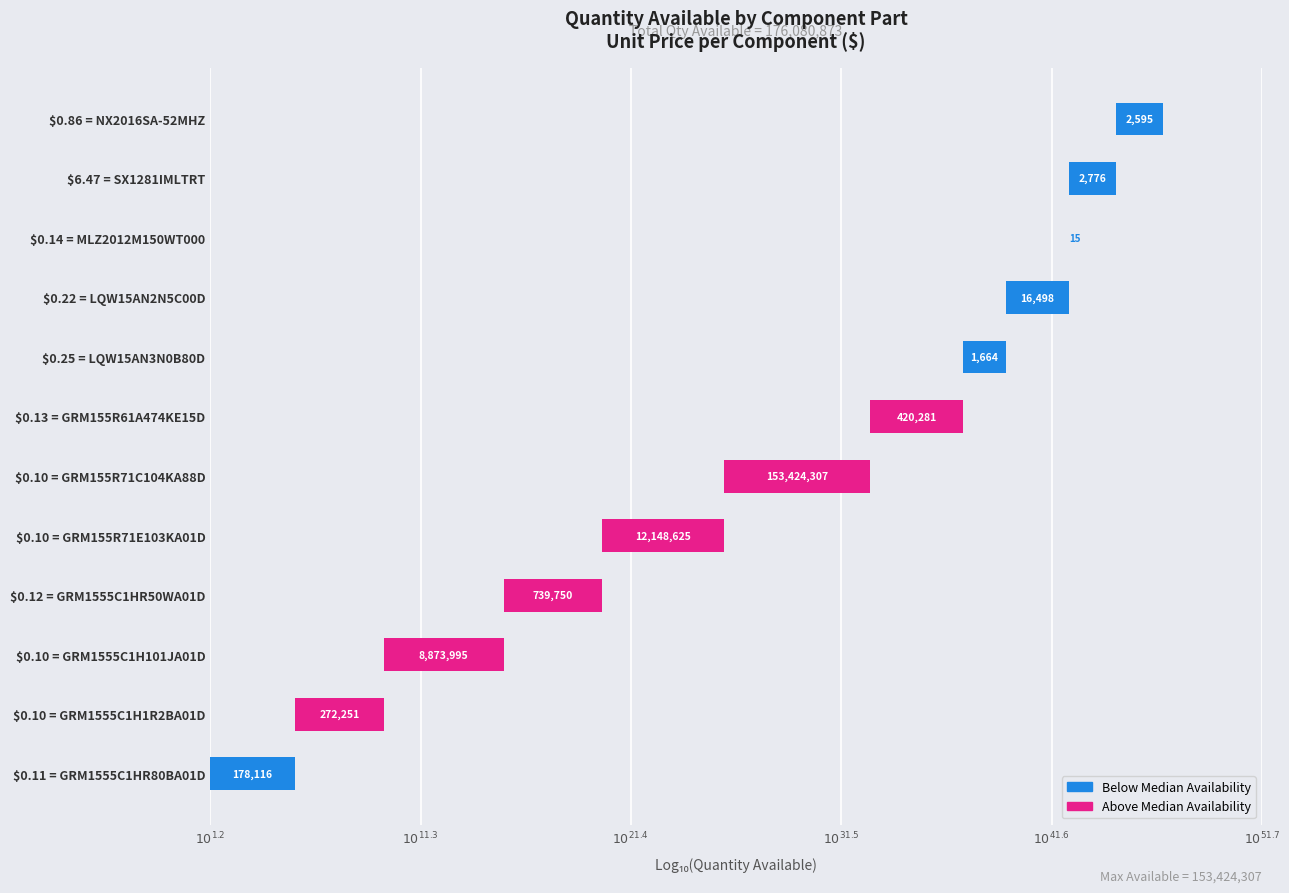

The chart shows a value of 7.0 at $0.10 = GRM155R71C104KA88D. True or false?

True